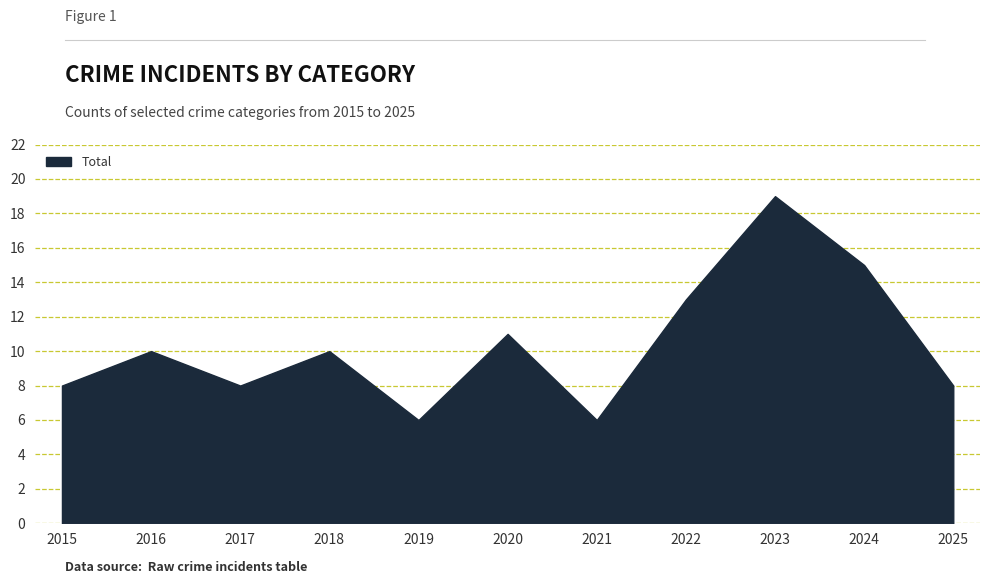

How many categories are shown in the chart?

11